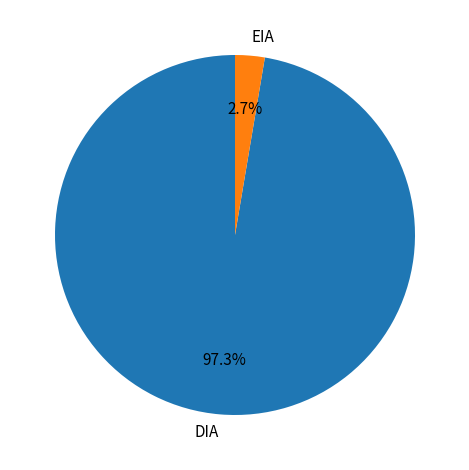

Which has a higher value, EIA or DIA?

DIA